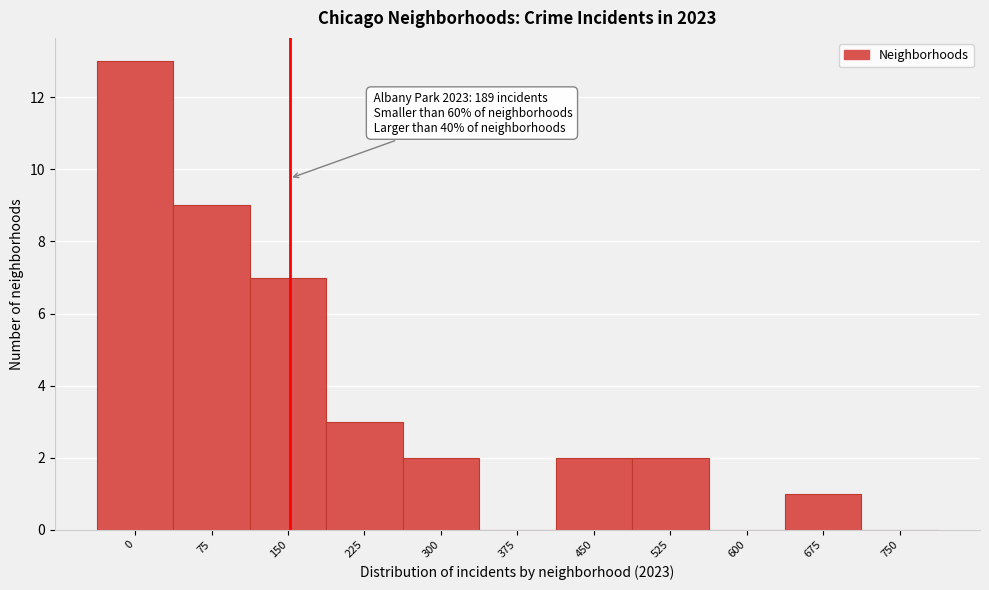

Reading left to right, transcribe all the data shown in this chart.

0=13	75=9	150=7	225=3	300=2	375=0	450=2	525=2	600=0	675=1	750=0